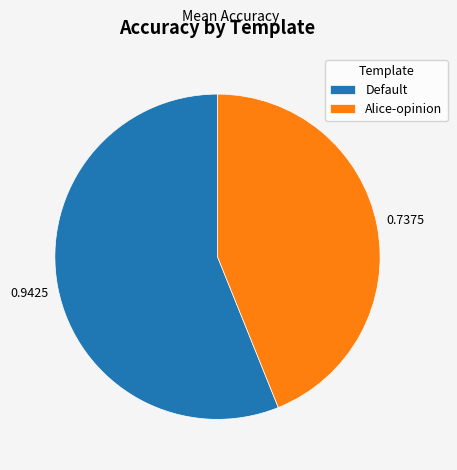

Is the sum of Alice-opinion and Default greater than half?

Yes